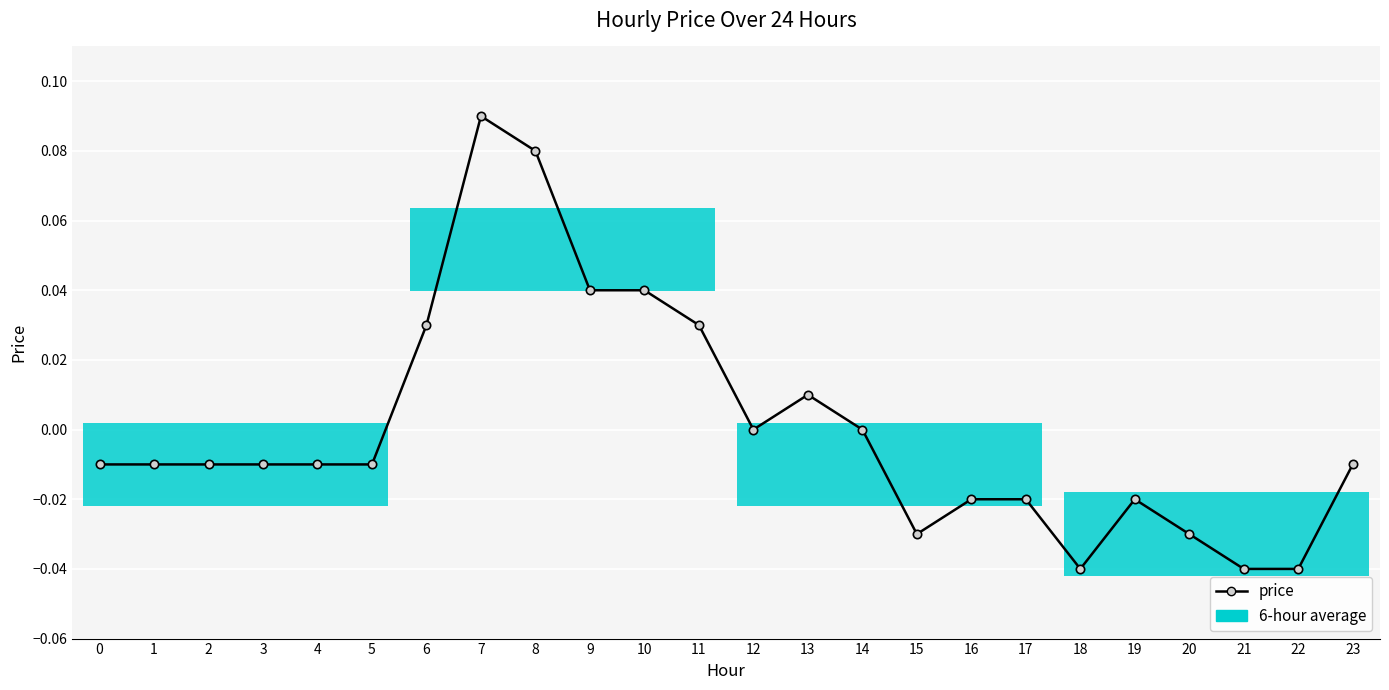

How many values are above zero?

7